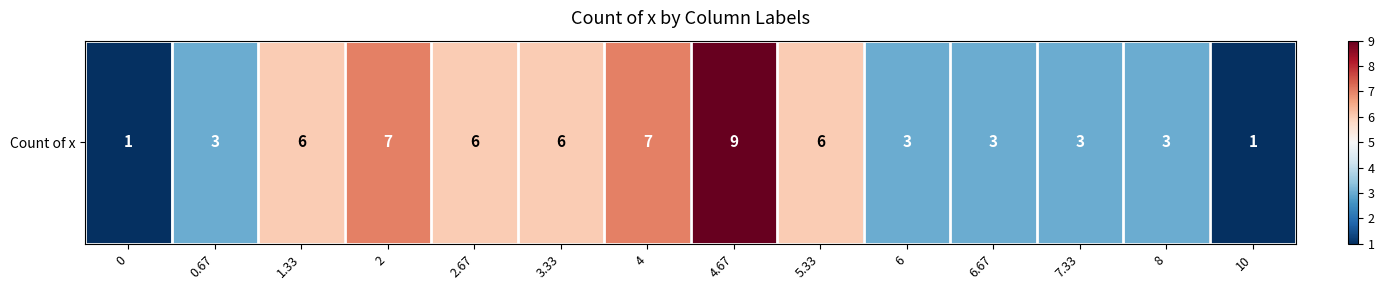

The value at 2 is 7. True or false?

True